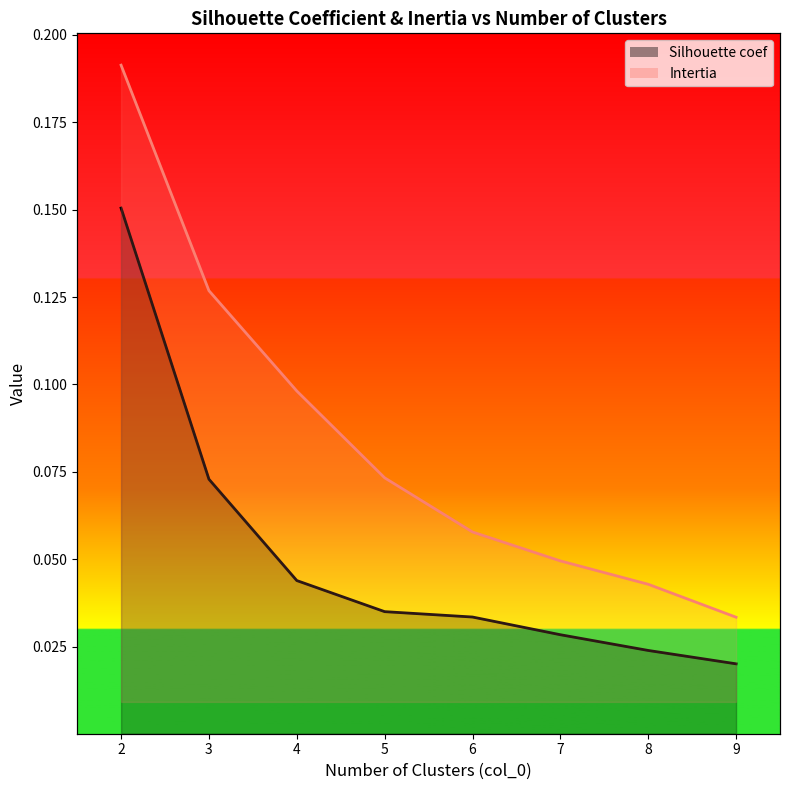

What is the difference between the maximum and minimum values in the Silhouette coef series?

0.1